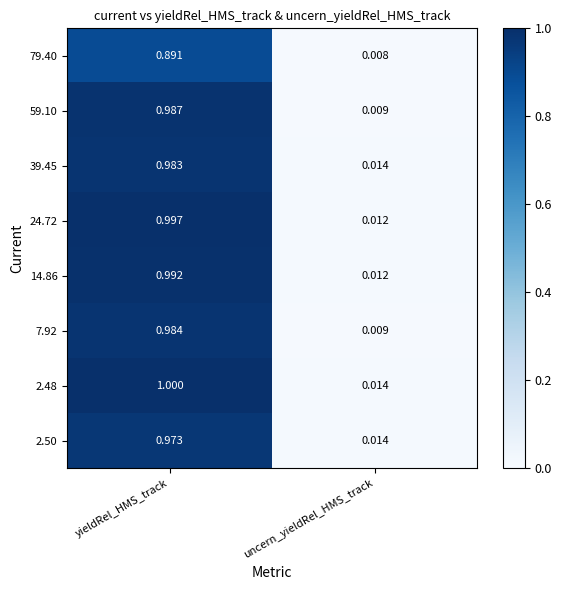

At which label is 2.50 closest to 0?

uncern_yieldRel_HMS_track